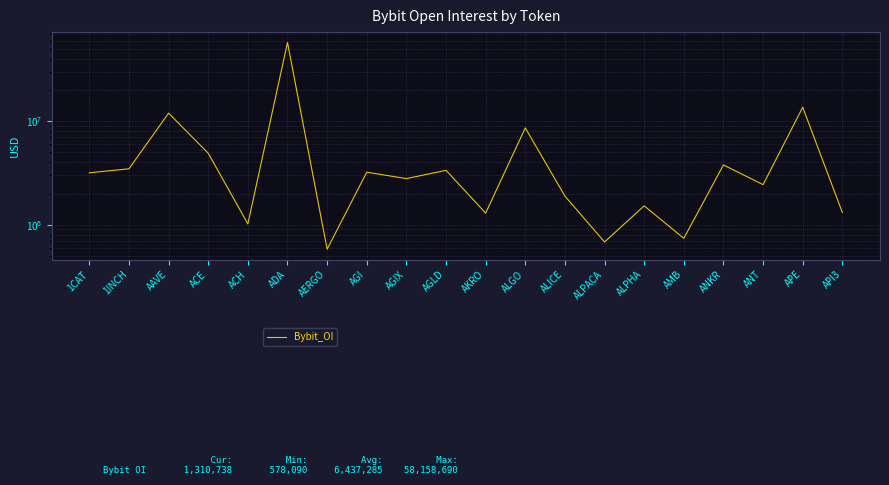

What is the difference between the second highest and minimum values?

13136032